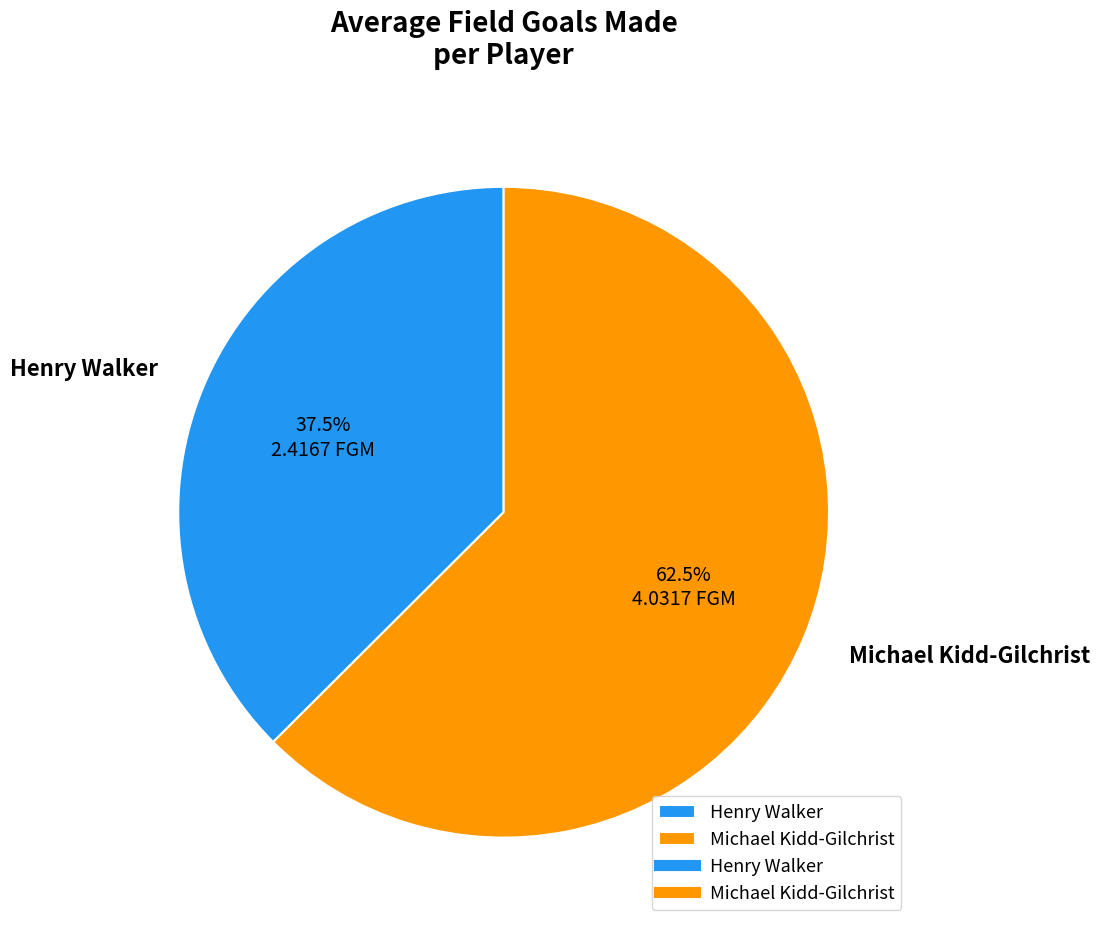

Which has a higher value, Henry Walker or Michael Kidd-Gilchrist?

Michael Kidd-Gilchrist